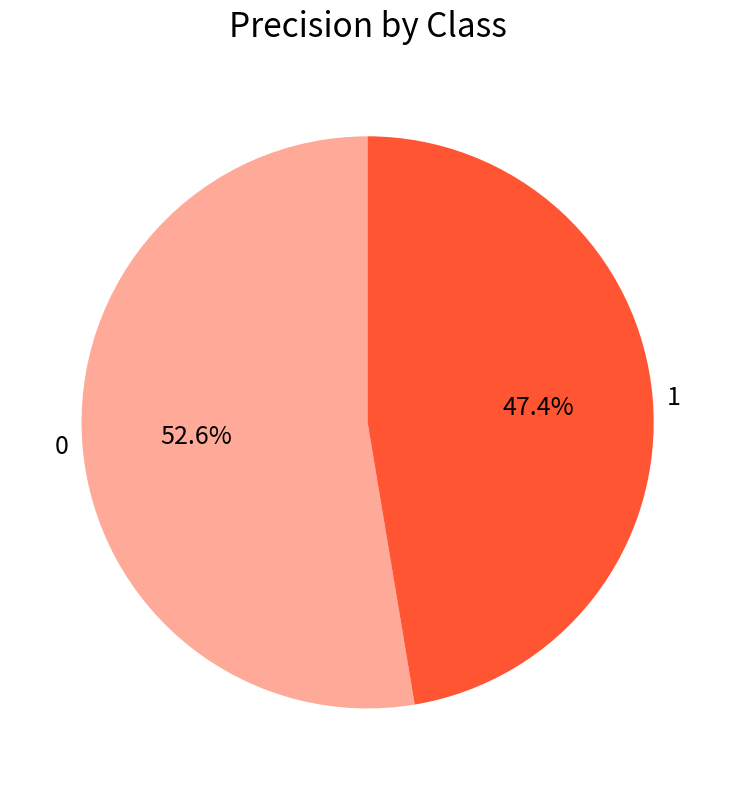

Rank the categories by value from lowest to highest.

1, 0